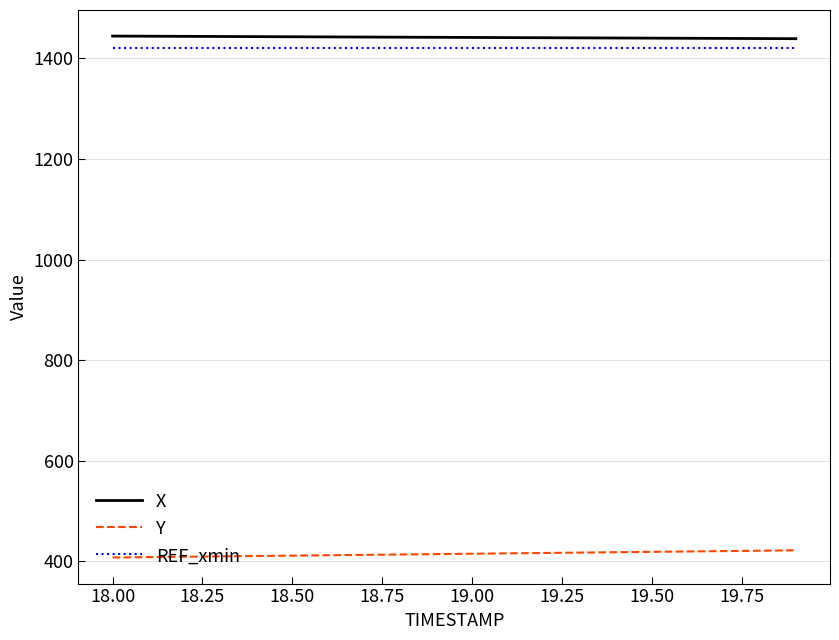

What are all the series names shown in the legend?

X, Y, REF_xmin